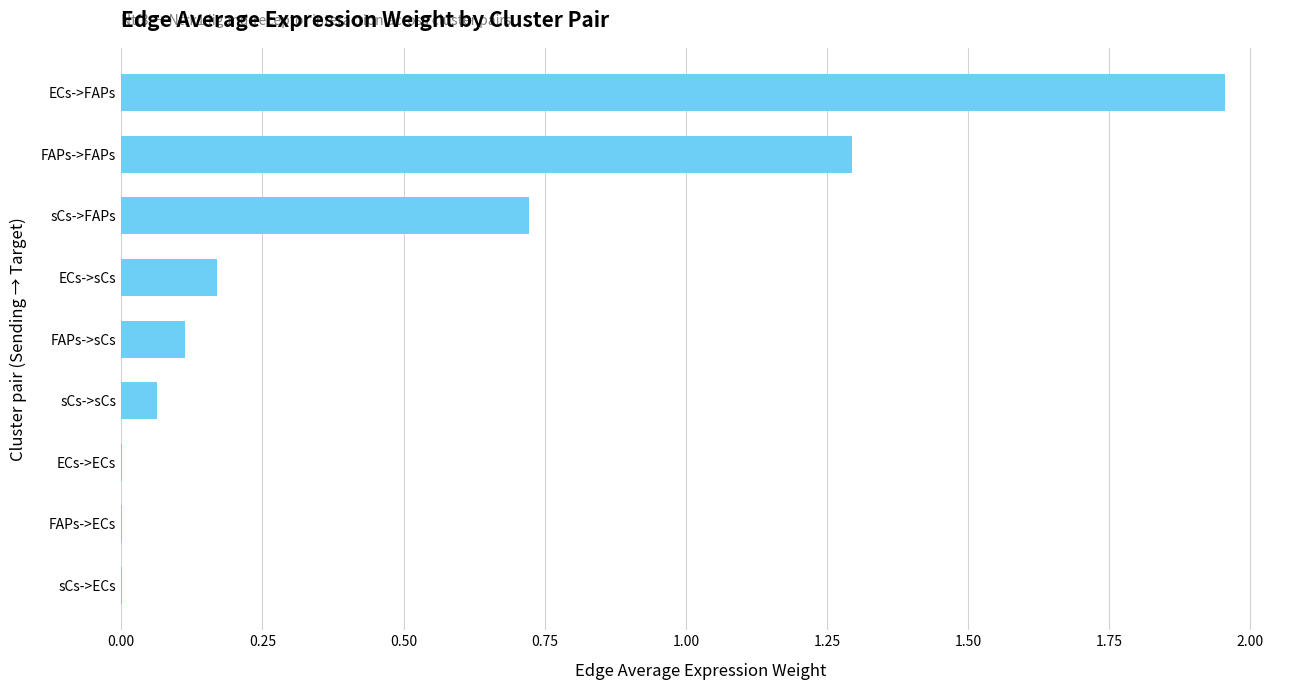

The chart shows a value of 0.3 at sCs->FAPs. True or false?

False